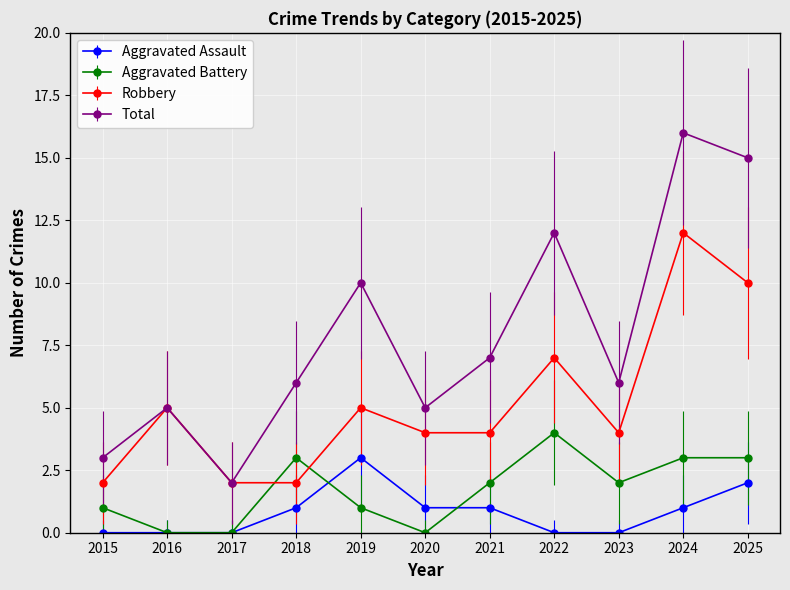

What is the value of the Total point at the 2nd from the left?

5